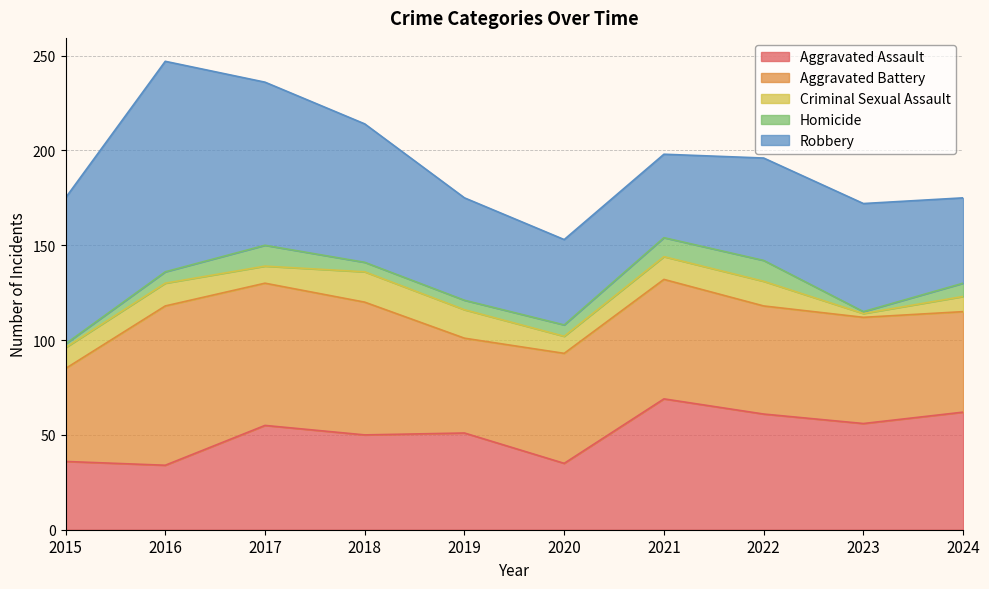

What is the average value of the Homicide series?

6